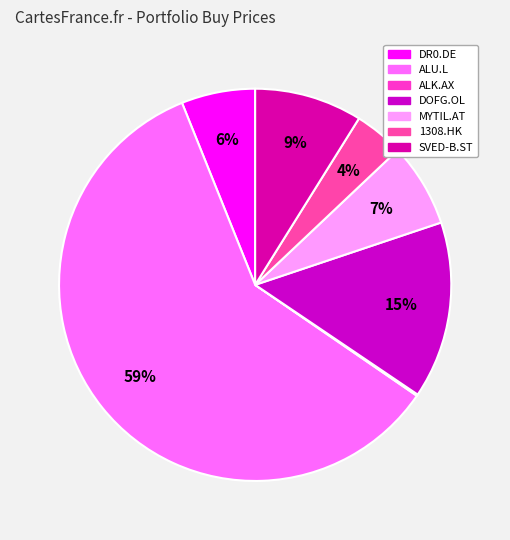

Rank the categories by value from lowest to highest.

ALK.AX, 1308.HK, DR0.DE, MYTIL.AT, SVED-B.ST, DOFG.OL, ALU.L